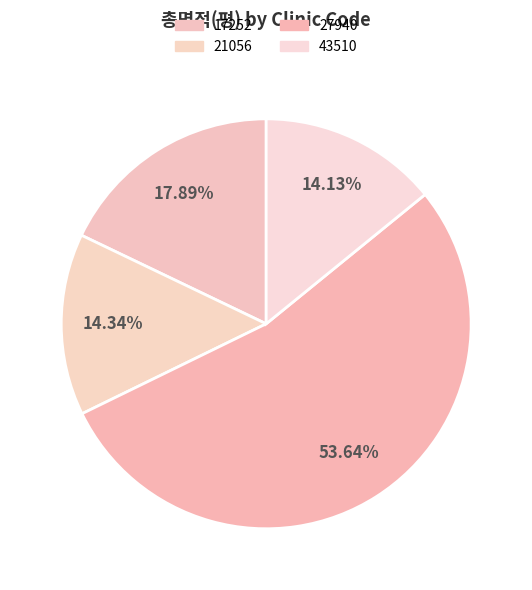

To the nearest percent, what is the difference between the largest and smallest slice percentages?

40%